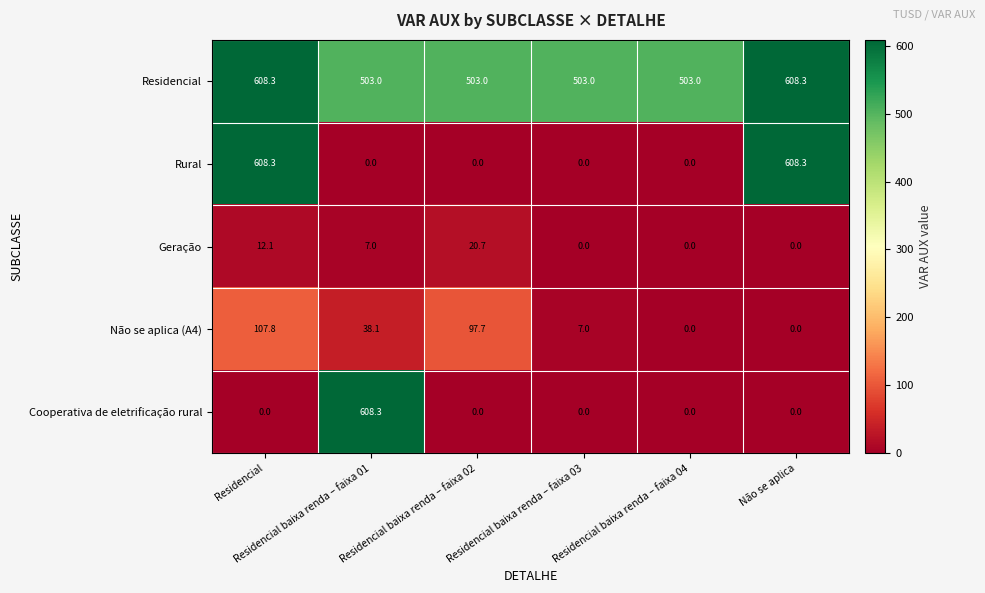

What is the maximum value shown in the chart?

608.3